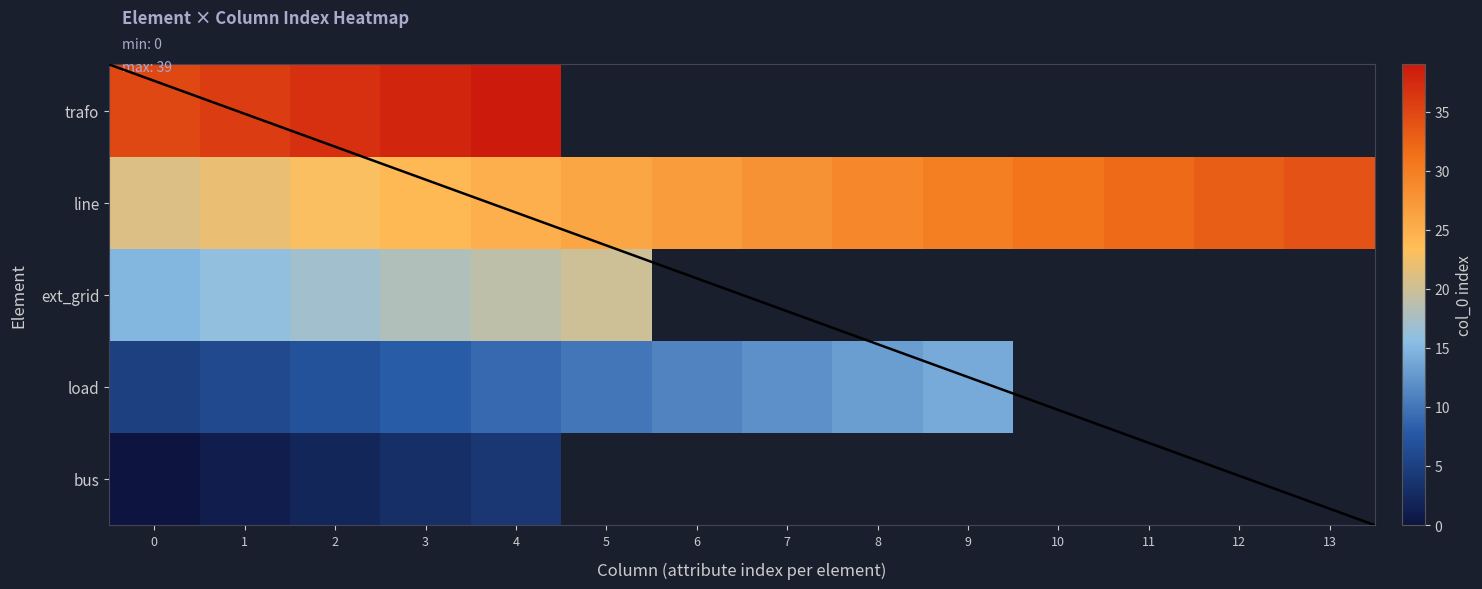

At how many categories does at least one series exceed 38?

1